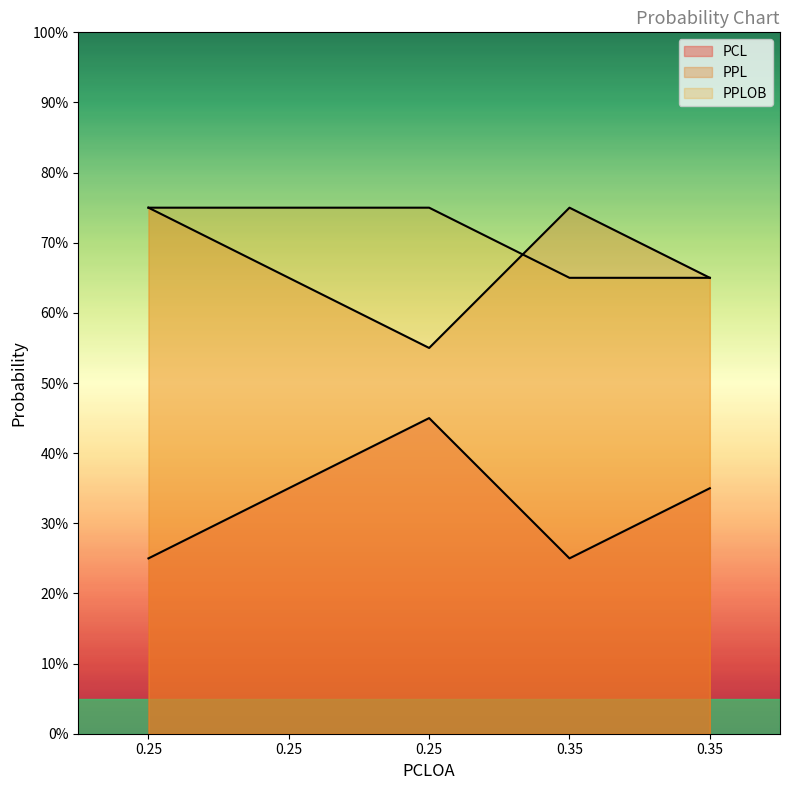

Reading right to left, extract all data points from this chart.

PCL: 0.3	0.2	0.5	0.3	0.2
PPL: 0.7	0.8	0.6	0.7	0.8
PPLOB: 0.7	0.7	0.8	0.8	0.8